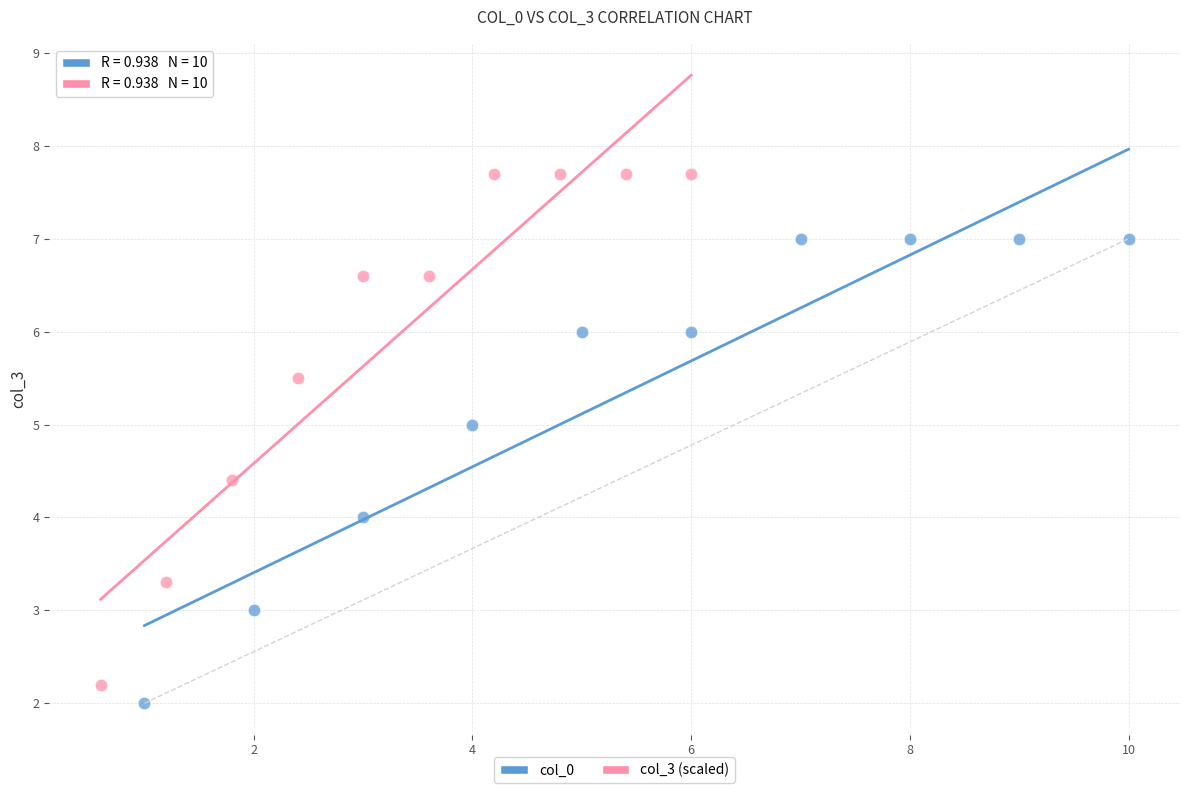

Which series has the largest Y range (max minus min)?

col_3 (scaled)